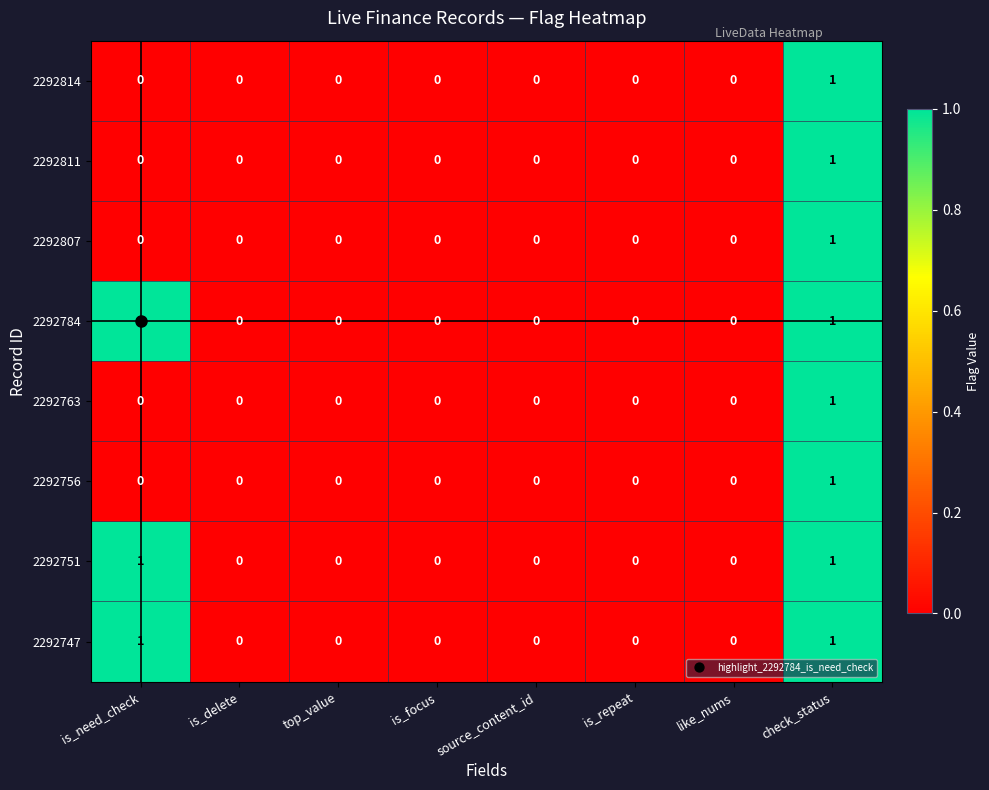

Is the value of 2292763 at top_value greater than the value of 2292784 at is_need_check?

No